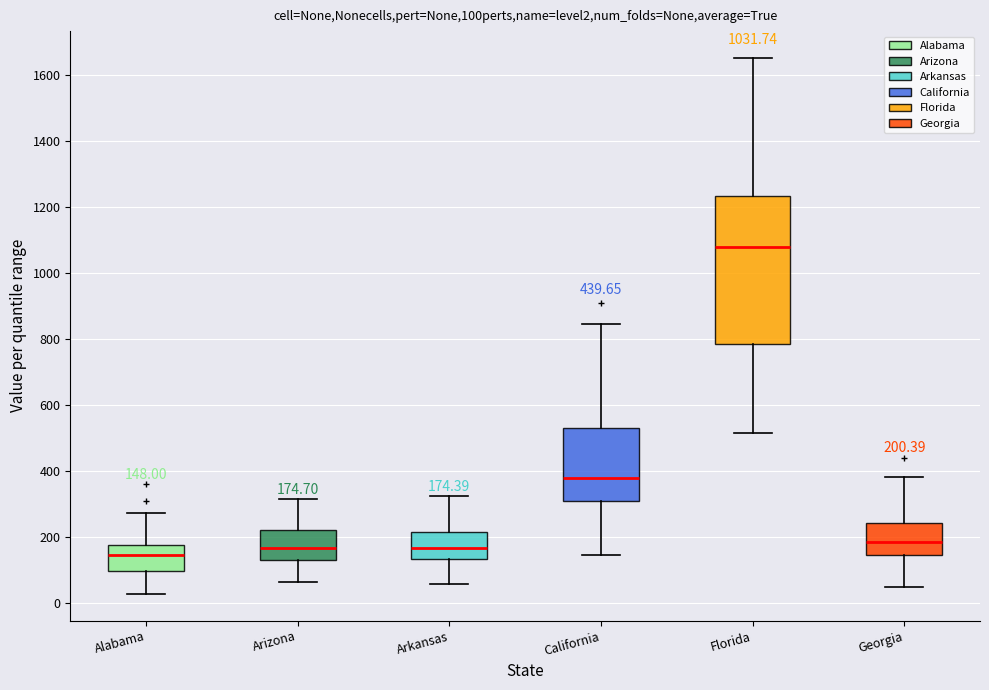

Which box is the tallest, from its lower edge to its upper edge?

Florida